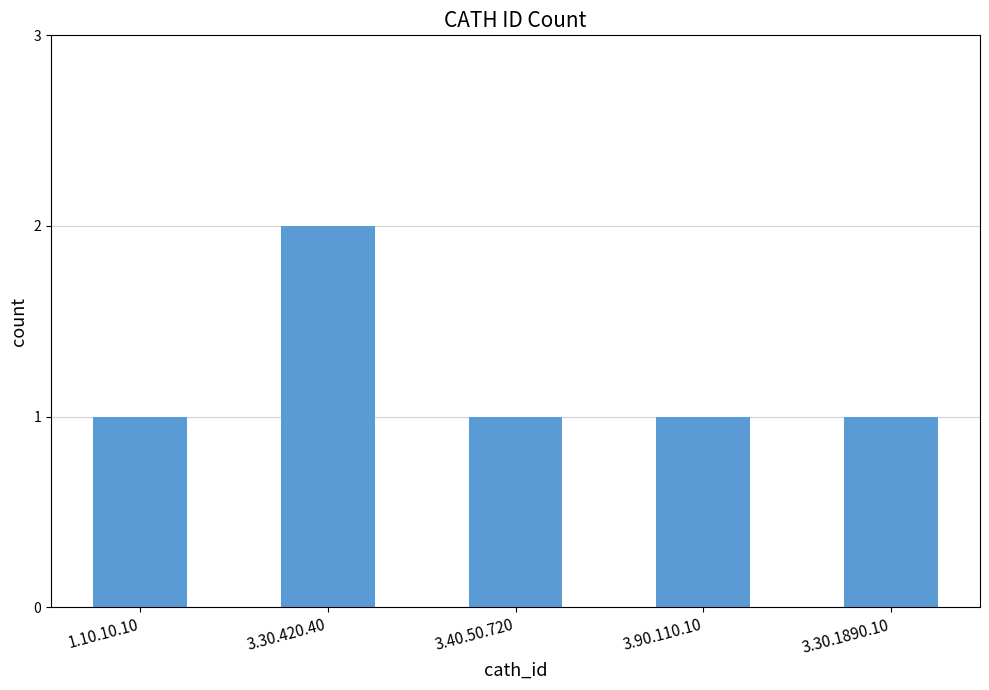

The value at 1.10.10.10 is 1. True or false?

True